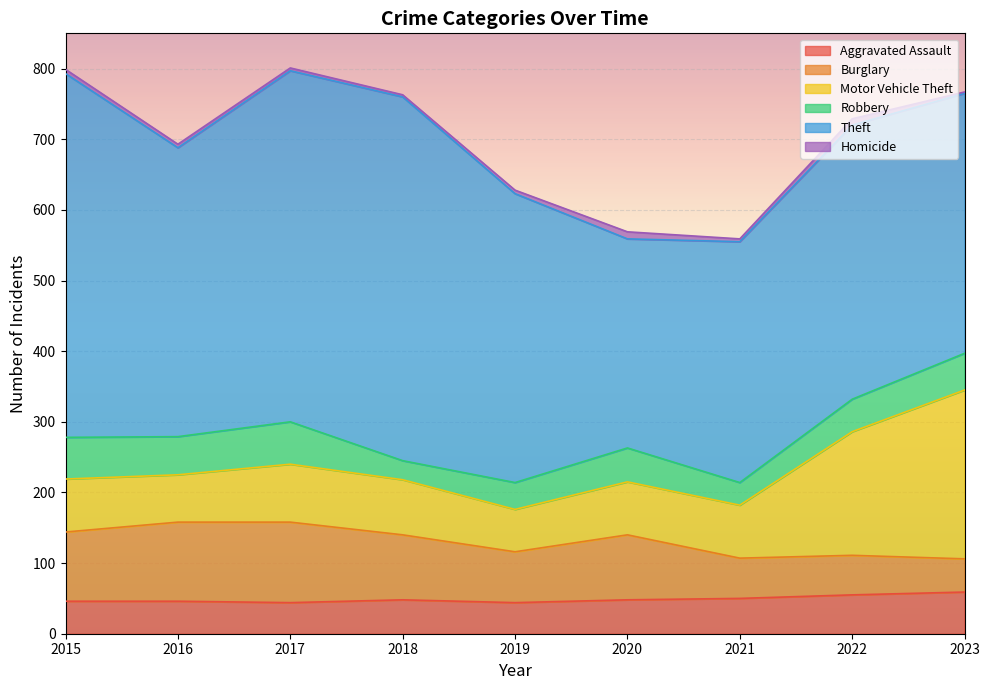

True or false: Homicide and Burglary cross at least once.

False